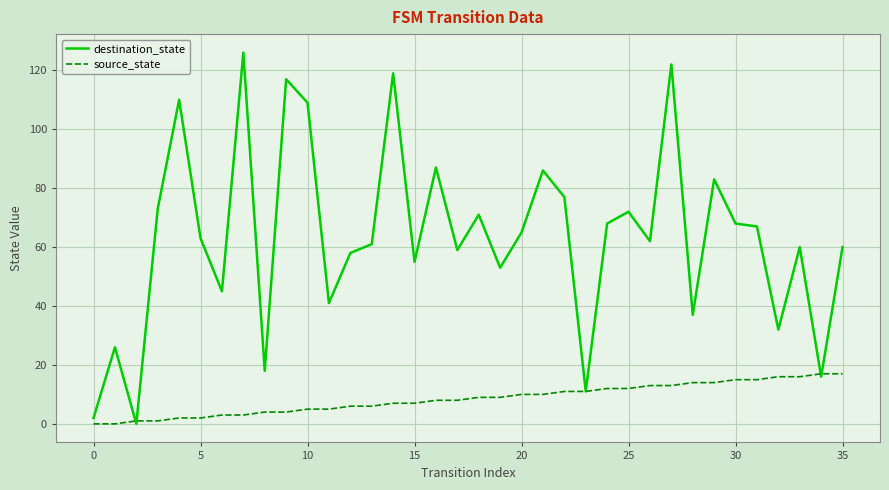

Which series has the largest total across all categories?

destination_state